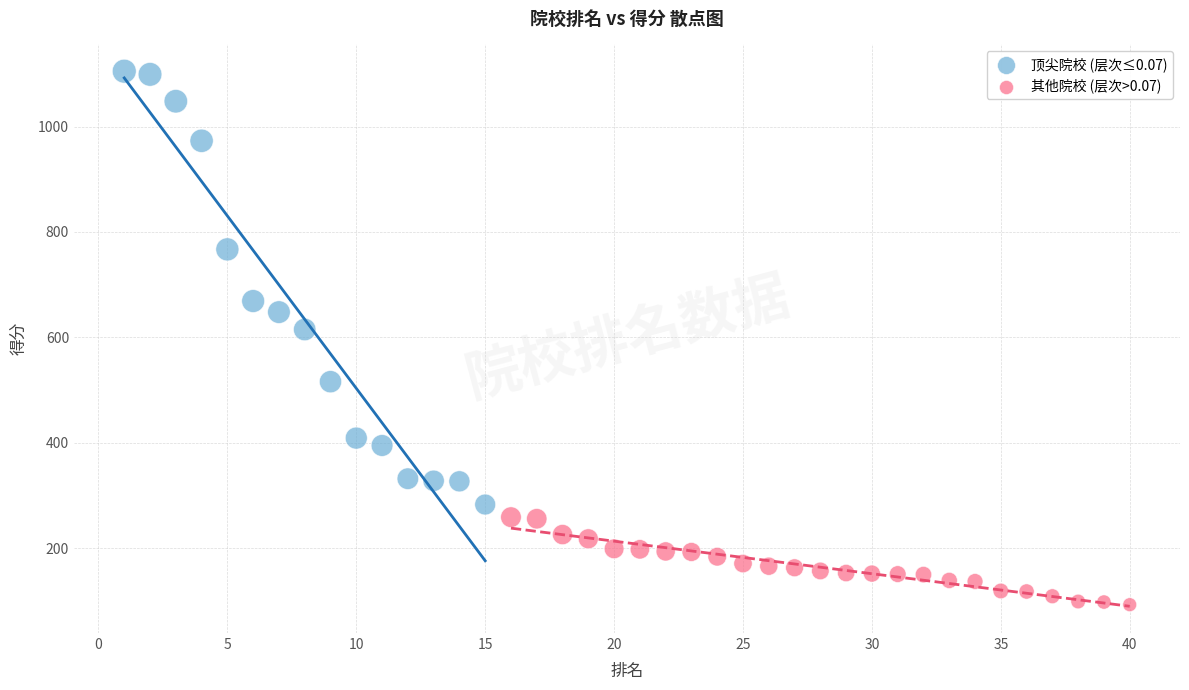

Which series contains the lowest Y value?

其他院校 (层次>0.07)